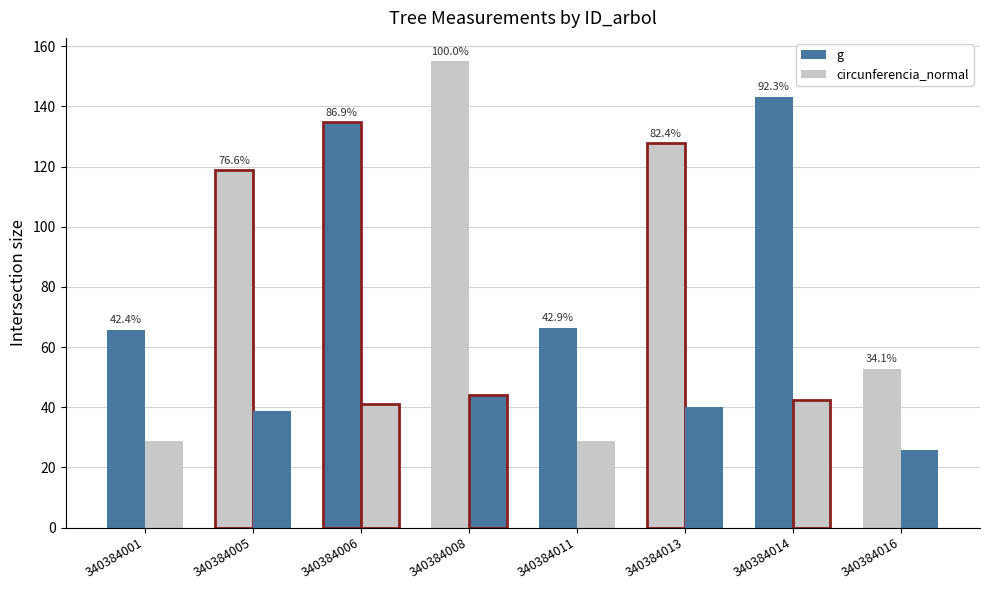

How many bars are there in total?

16